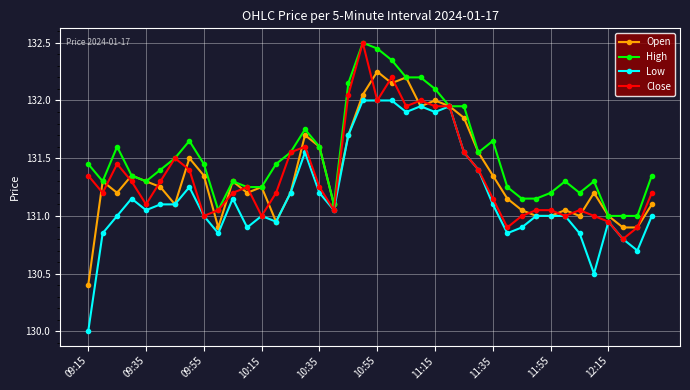

Which series has the widest spread of values?

Low